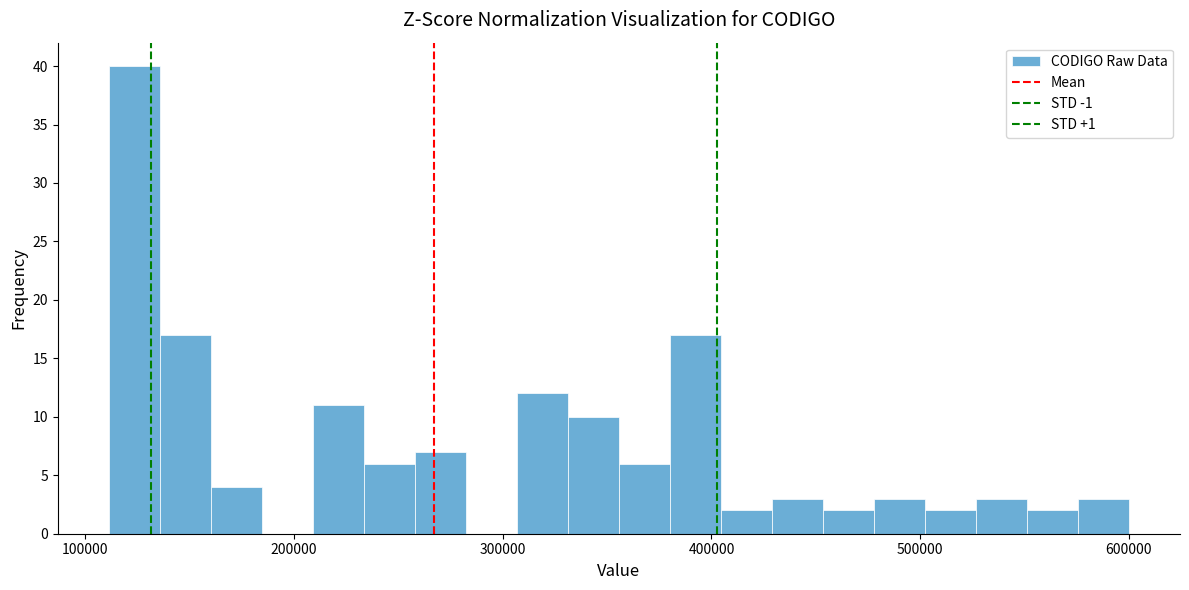

Around what value on the x-axis is the tallest bar? Give the approximate position of its centre, as read against the axis.

120000